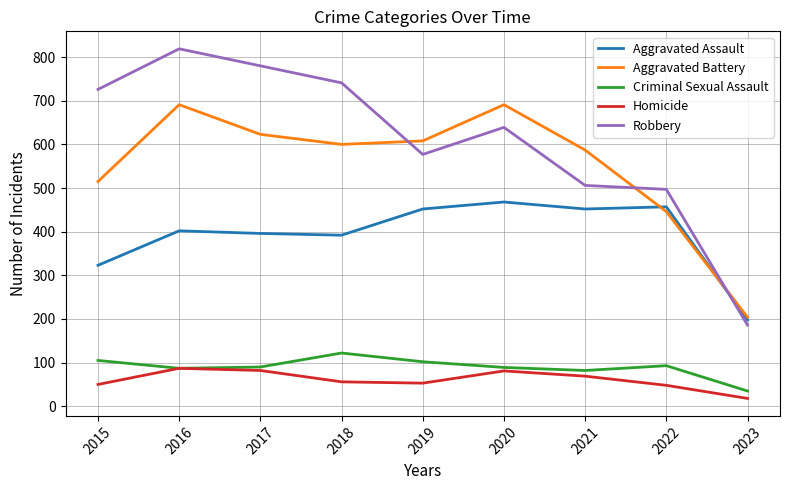

Which series has the widest spread of values?

Robbery